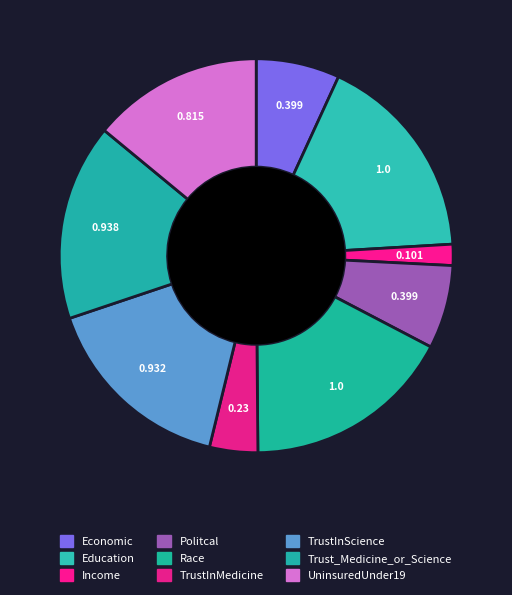

How many slices are in this pie chart?

9